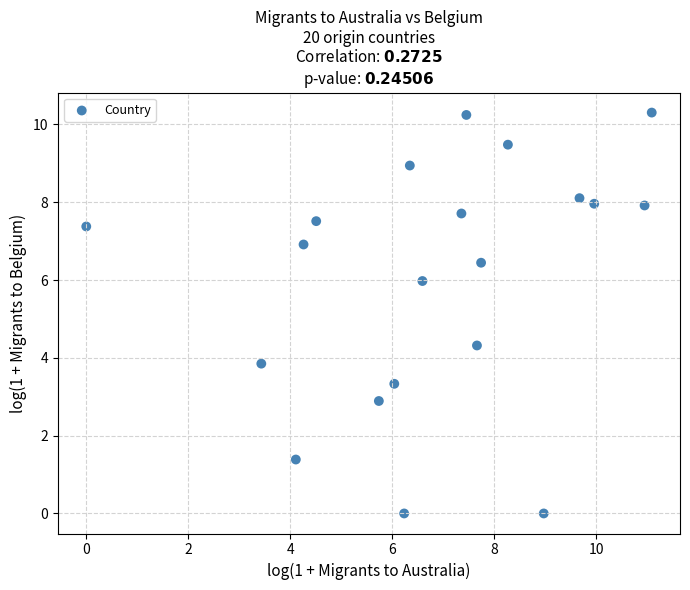

What Y value in the scatter plot is closest to 5?

4.3